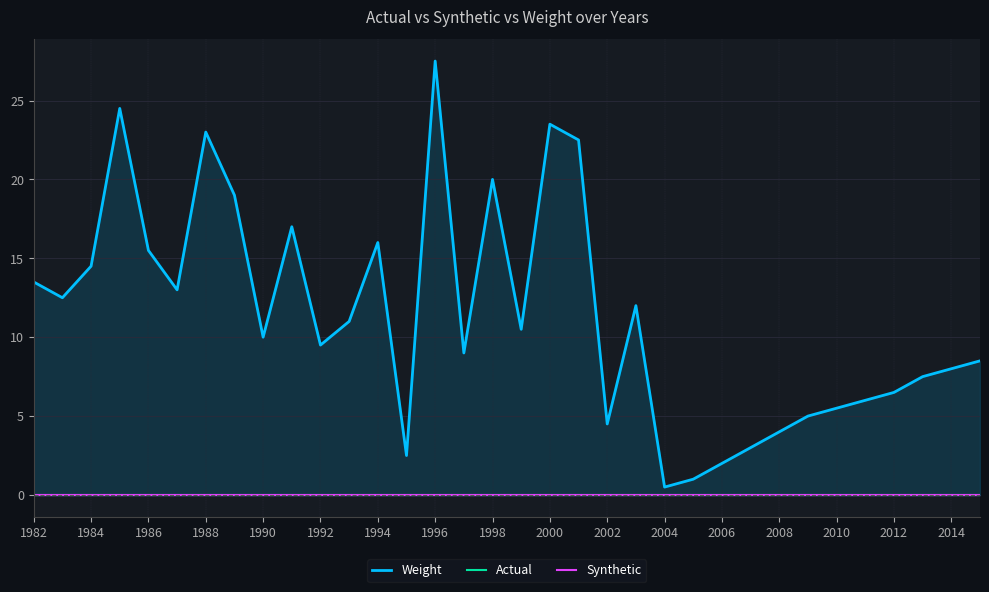

Which series has the widest spread of values?

Weight